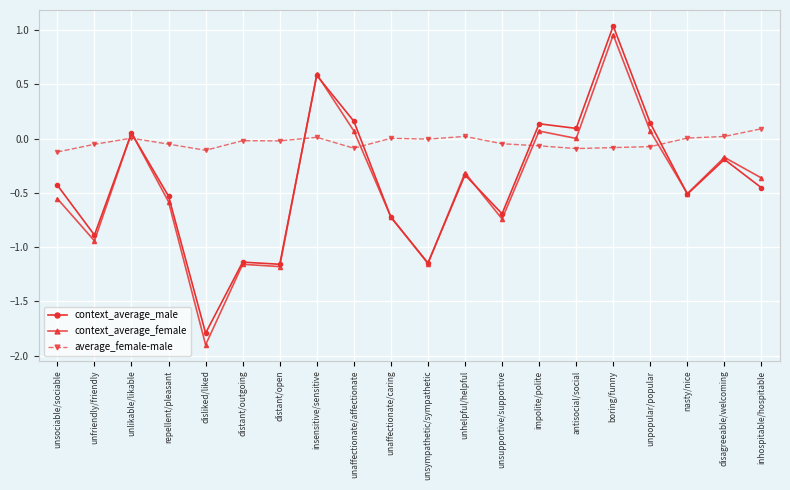

Between repellent/pleasant and antisocial/social, which series saw the biggest shift?

context_average_male